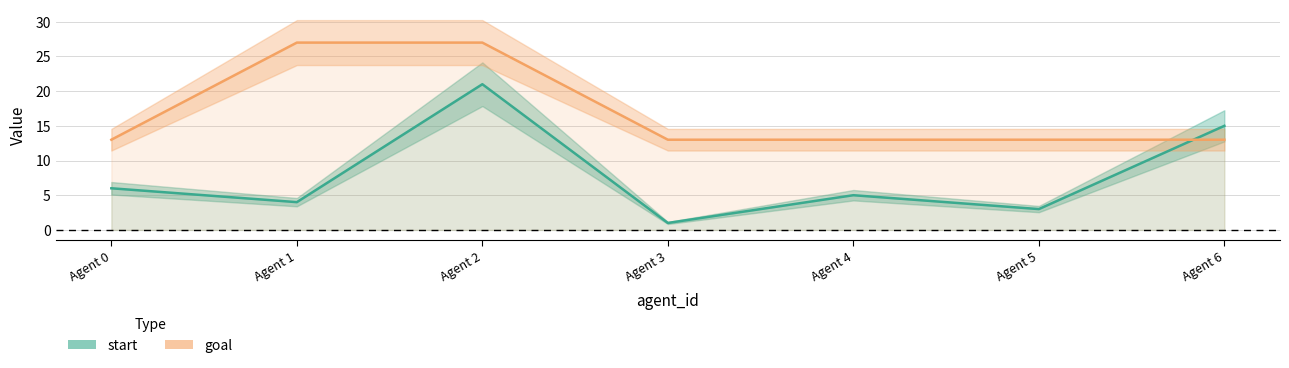

What are all the series names shown in the legend?

start, goal